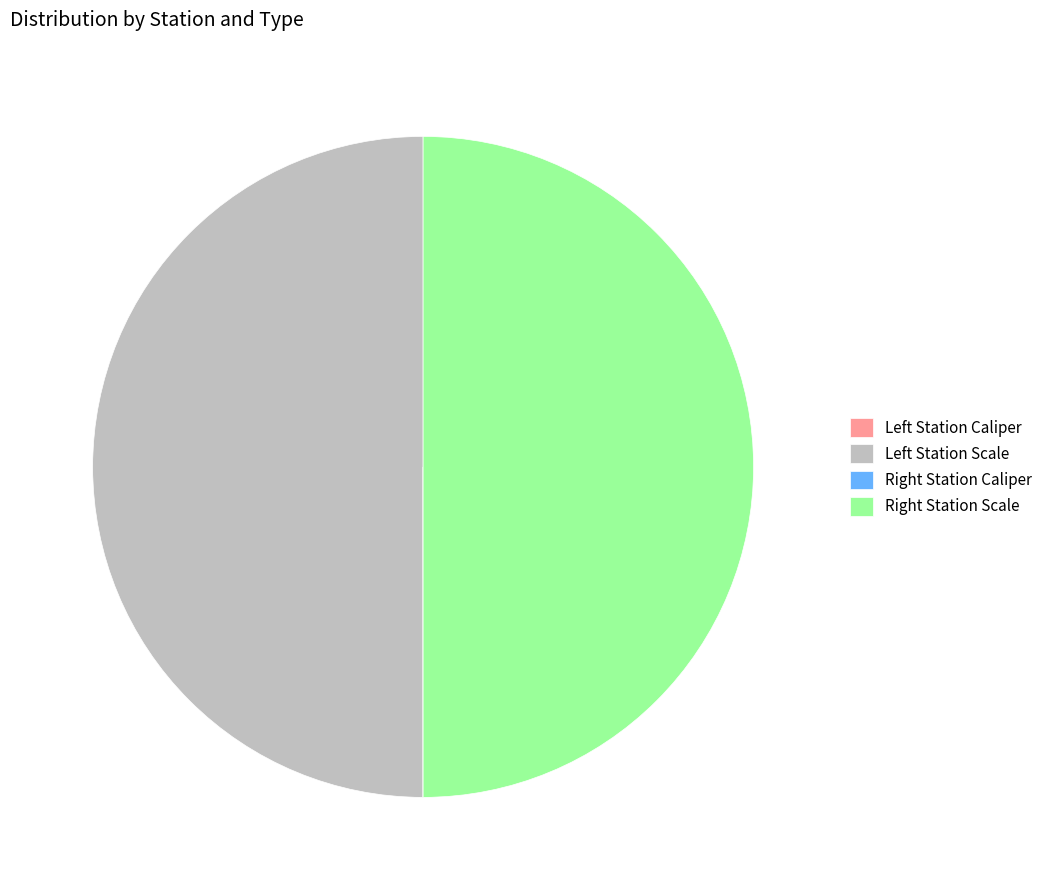

How many slices are in this pie chart?

4